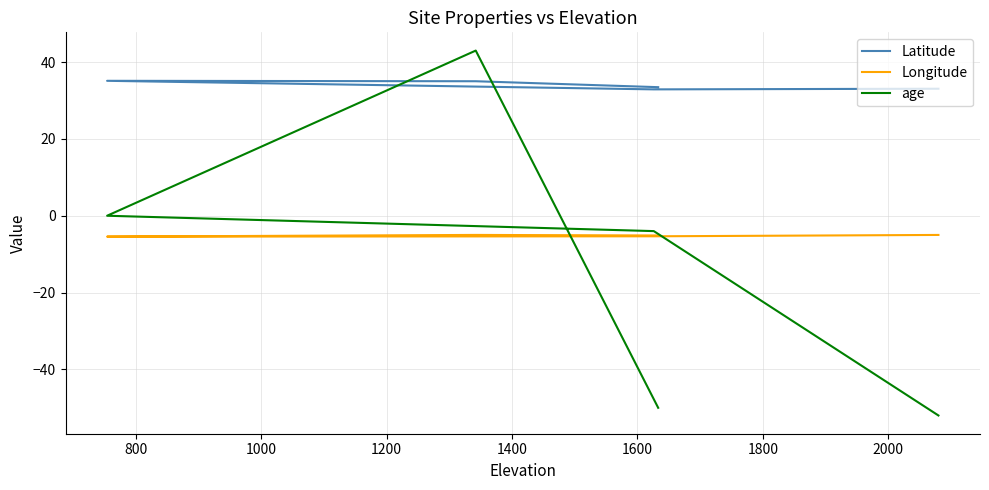

How many data points does each series have?

5